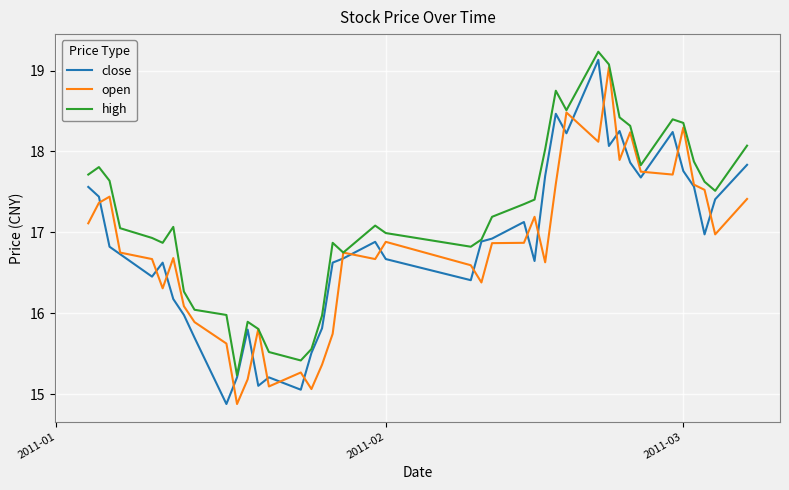

What is the minimum value for open?

14.9